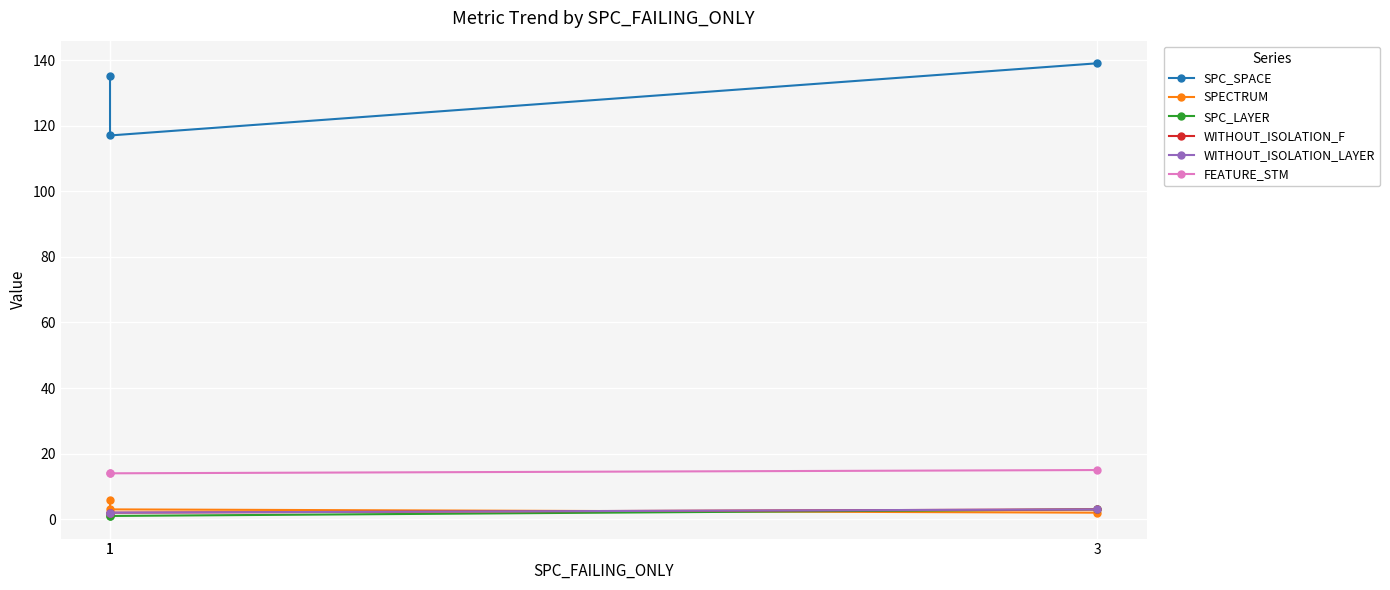

What is the difference between the maximum and minimum values in the SPC_SPACE series?

22